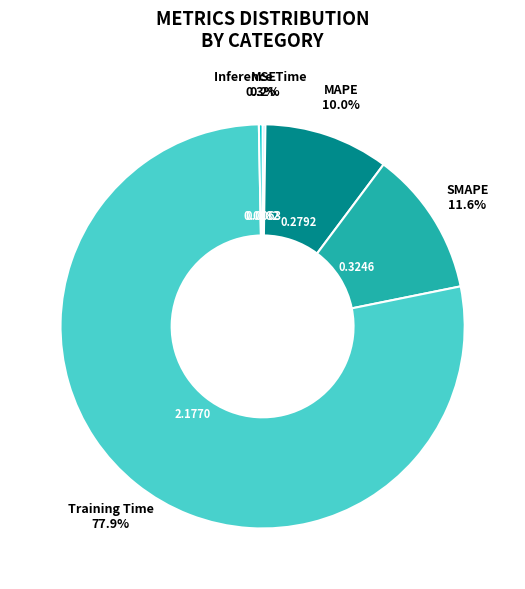

Which has a higher value, SMAPE or MAPE?

SMAPE